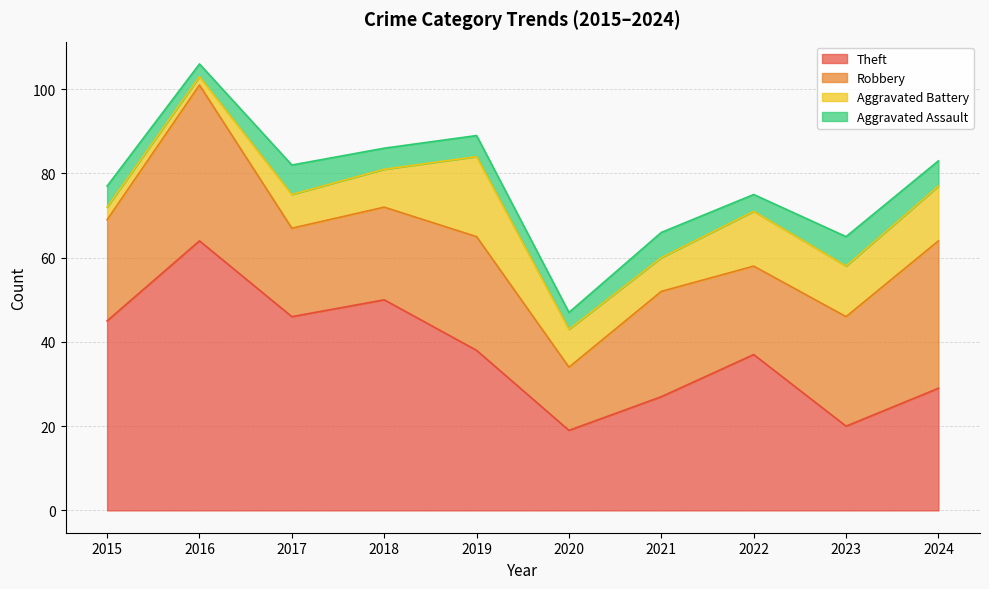

Which series has the widest spread of values?

Theft